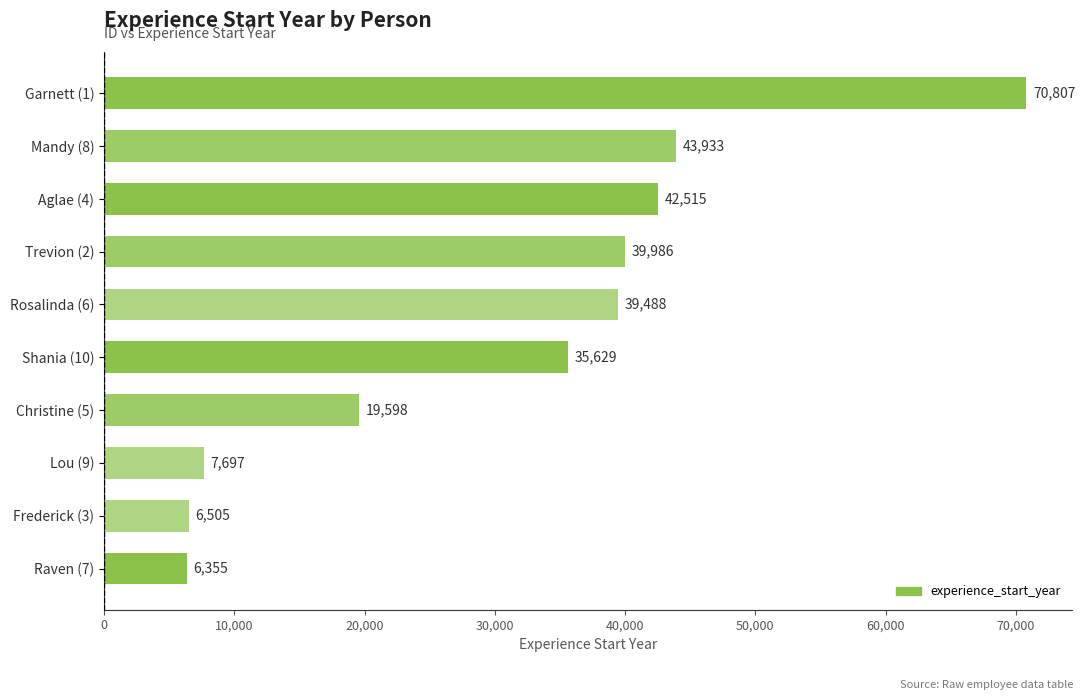

What is the change in value from Rosalinda (6) to Mandy (8)?

+4445